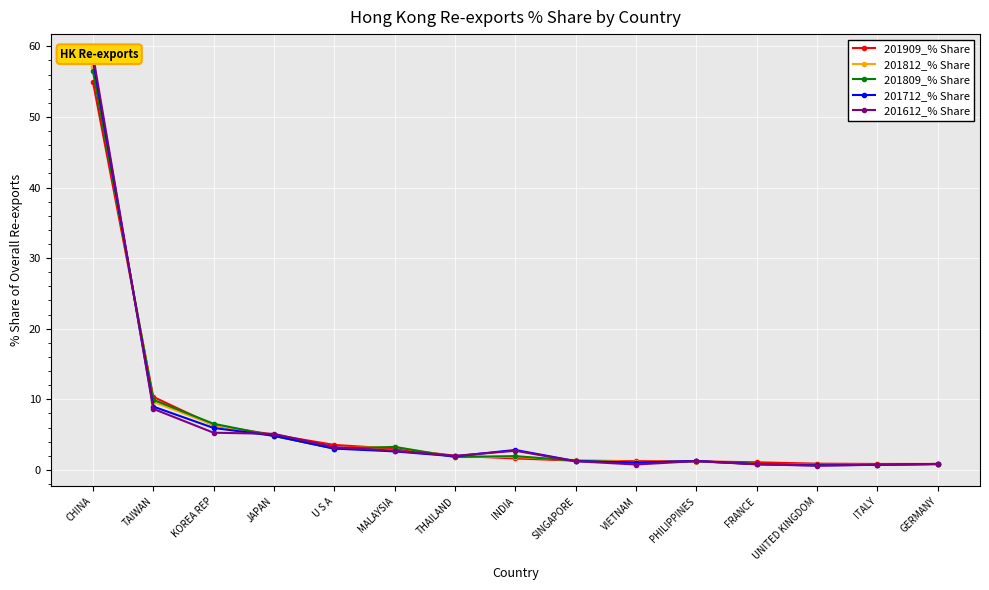

True or false: 201809_% Share has a value of 0.3 at GERMANY.

False